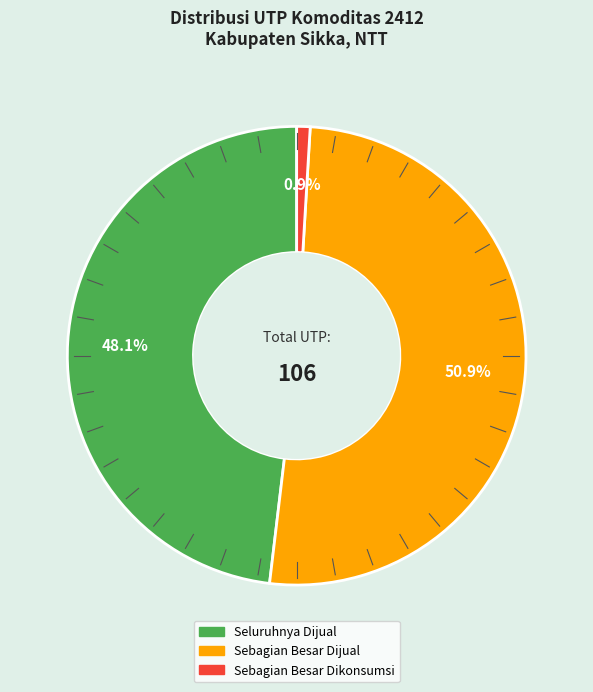

Does any single category account for the majority?

Yes